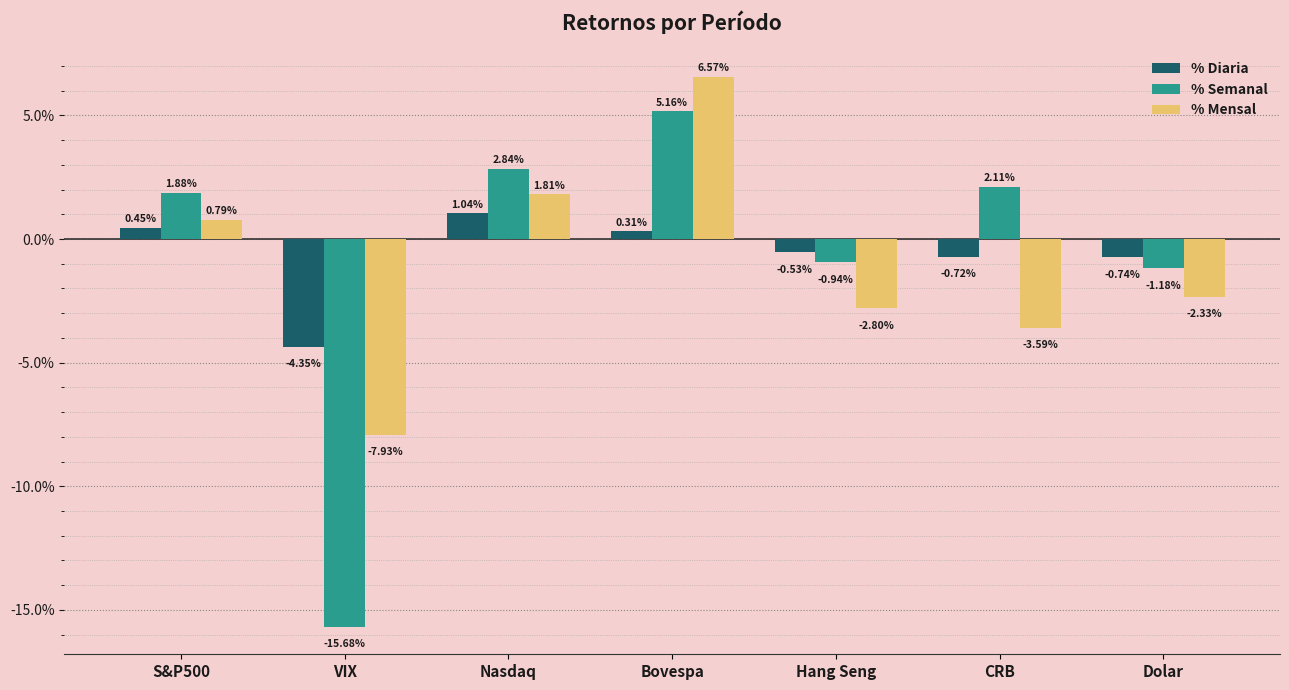

How many values in the % Semanal series are below 1?

3